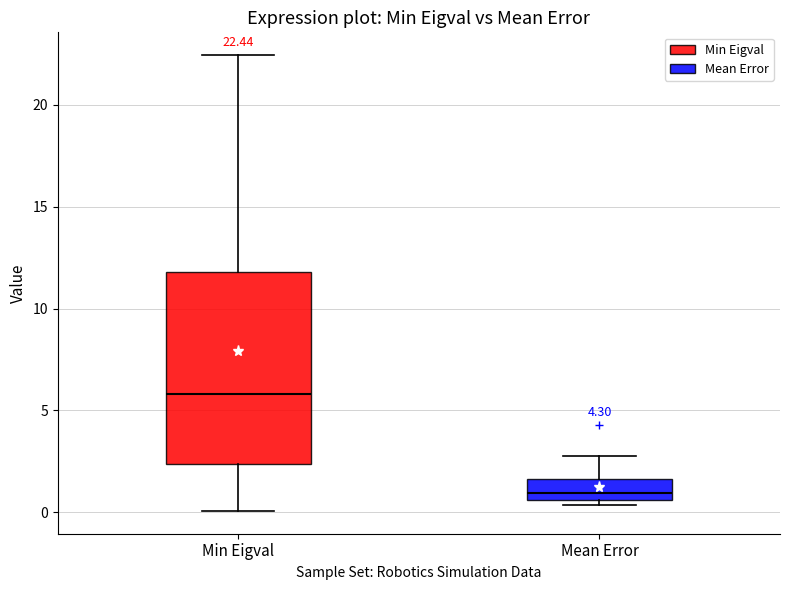

Which box is the tallest, from its lower edge to its upper edge?

Min Eigval